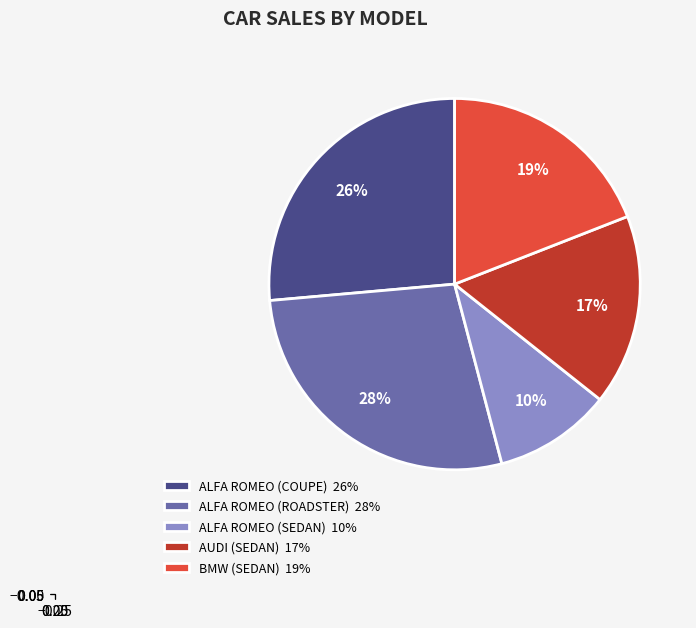

Does BMW (SEDAN) represent more than half of the total?

No